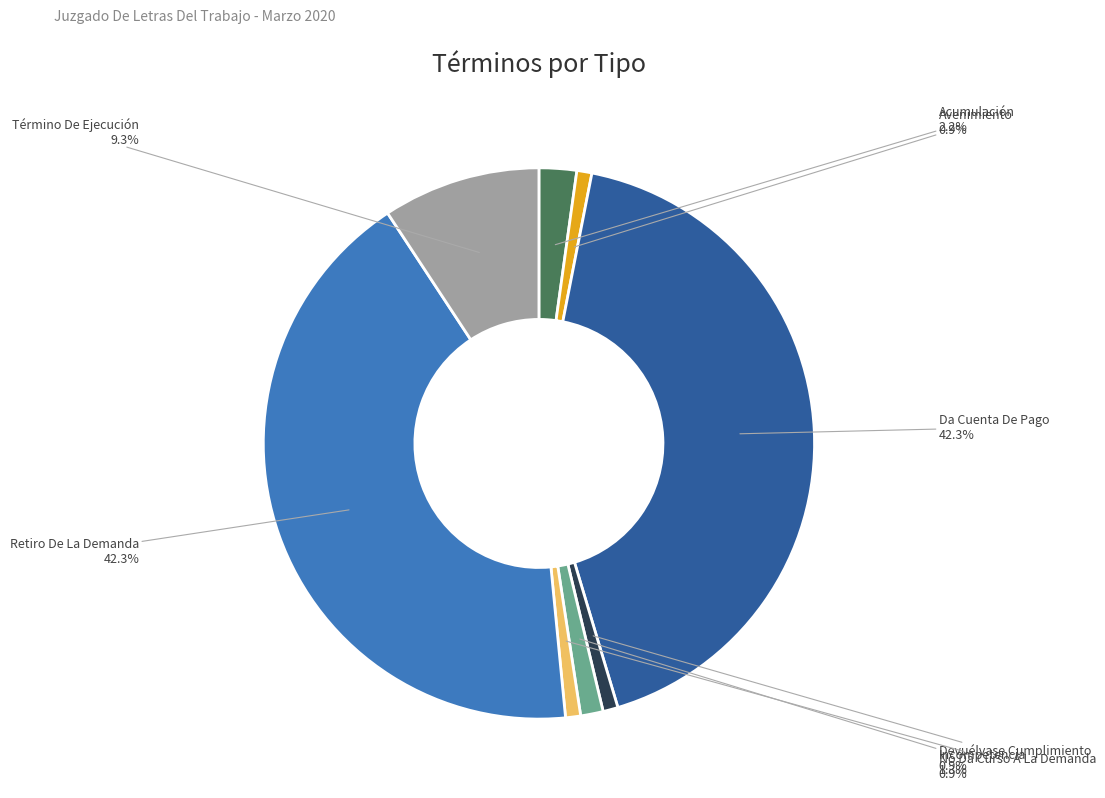

True or false: Avenimiento accounts for 1% of the total.

True